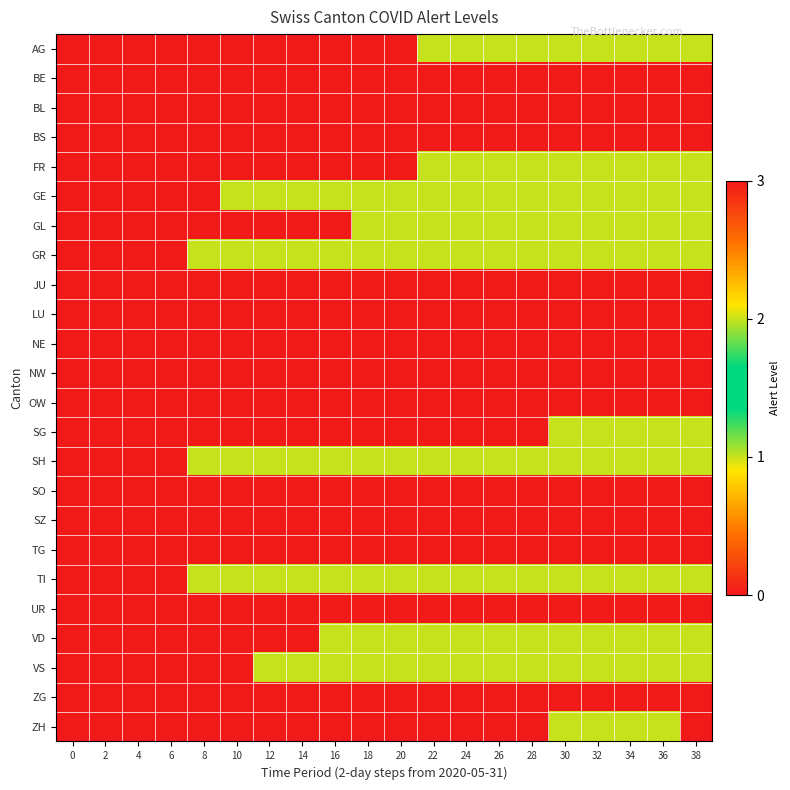

Reading left to right, transcribe all the data shown in this chart.

AG: 0=0	2=0	4=0	6=0	8=0	10=0	12=0	14=0	16=0	18=0	20=0	22=1	24=1	26=1	28=1	30=1	32=1	34=1	36=1	38=1
BE: 0=0	2=0	4=0	6=0	8=0	10=0	12=0	14=0	16=0	18=0	20=0	22=0	24=0	26=0	28=0	30=0	32=0	34=0	36=0	38=0
BL: 0=0	2=0	4=0	6=0	8=0	10=0	12=0	14=0	16=0	18=0	20=0	22=0	24=0	26=0	28=0	30=0	32=0	34=0	36=0	38=0
BS: 0=0	2=0	4=0	6=0	8=0	10=0	12=0	14=0	16=0	18=0	20=0	22=0	24=0	26=0	28=0	30=0	32=0	34=0	36=0	38=0
FR: 0=0	2=0	4=0	6=0	8=0	10=0	12=0	14=0	16=0	18=0	20=0	22=1	24=1	26=1	28=1	30=1	32=1	34=1	36=1	38=1
GE: 0=0	2=0	4=0	6=0	8=0	10=1	12=1	14=1	16=1	18=1	20=1	22=1	24=1	26=1	28=1	30=1	32=1	34=1	36=1	38=1
GL: 0=0	2=0	4=0	6=0	8=0	10=0	12=0	14=0	16=0	18=1	20=1	22=1	24=1	26=1	28=1	30=1	32=1	34=1	36=1	38=1
GR: 0=0	2=0	4=0	6=0	8=1	10=1	12=1	14=1	16=1	18=1	20=1	22=1	24=1	26=1	28=1	30=1	32=1	34=1	36=1	38=1
JU: 0=0	2=0	4=0	6=0	8=0	10=0	12=0	14=0	16=0	18=0	20=0	22=0	24=0	26=0	28=0	30=0	32=0	34=0	36=0	38=0
LU: 0=0	2=0	4=0	6=0	8=0	10=0	12=0	14=0	16=0	18=0	20=0	22=0	24=0	26=0	28=0	30=0	32=0	34=0	36=0	38=0
NE: 0=0	2=0	4=0	6=0	8=0	10=0	12=0	14=0	16=0	18=0	20=0	22=0	24=0	26=0	28=0	30=0	32=0	34=0	36=0	38=0
NW: 0=0	2=0	4=0	6=0	8=0	10=0	12=0	14=0	16=0	18=0	20=0	22=0	24=0	26=0	28=0	30=0	32=0	34=0	36=0	38=0
OW: 0=0	2=0	4=0	6=0	8=0	10=0	12=0	14=0	16=0	18=0	20=0	22=0	24=0	26=0	28=0	30=0	32=0	34=0	36=0	38=0
SG: 0=0	2=0	4=0	6=0	8=0	10=0	12=0	14=0	16=0	18=0	20=0	22=0	24=0	26=0	28=0	30=1	32=1	34=1	36=2	38=2
SH: 0=0	2=0	4=0	6=0	8=1	10=1	12=1	14=1	16=1	18=1	20=1	22=1	24=1	26=1	28=1	30=1	32=1	34=1	36=1	38=1
SO: 0=0	2=0	4=0	6=0	8=0	10=0	12=0	14=0	16=0	18=0	20=0	22=0	24=0	26=0	28=0	30=0	32=0	34=0	36=0	38=0
SZ: 0=0	2=0	4=0	6=0	8=0	10=0	12=0	14=0	16=0	18=0	20=0	22=0	24=0	26=0	28=0	30=0	32=0	34=0	36=0	38=0
TG: 0=0	2=0	4=0	6=0	8=0	10=0	12=0	14=0	16=0	18=0	20=0	22=0	24=0	26=0	28=0	30=0	32=0	34=0	36=0	38=0
TI: 0=0	2=0	4=0	6=0	8=1	10=2	12=2	14=2	16=2	18=2	20=2	22=2	24=2	26=2	28=2	30=2	32=2	34=2	36=2	38=2
UR: 0=0	2=0	4=0	6=0	8=0	10=0	12=0	14=0	16=0	18=0	20=0	22=0	24=0	26=0	28=0	30=0	32=0	34=0	36=0	38=0
VD: 0=0	2=0	4=0	6=0	8=0	10=0	12=0	14=0	16=1	18=1	20=1	22=2	24=2	26=2	28=2	30=2	32=2	34=2	36=2	38=2
VS: 0=0	2=0	4=0	6=0	8=0	10=0	12=1	14=1	16=1	18=1	20=1	22=1	24=1	26=1	28=1	30=1	32=1	34=1	36=1	38=1
ZG: 0=0	2=0	4=0	6=0	8=0	10=0	12=0	14=0	16=0	18=0	20=0	22=0	24=0	26=0	28=0	30=0	32=0	34=0	36=0	38=0
ZH: 0=0	2=0	4=0	6=0	8=0	10=0	12=0	14=0	16=0	18=0	20=0	22=0	24=0	26=0	28=0	30=1	32=1	34=1	36=1	38=3